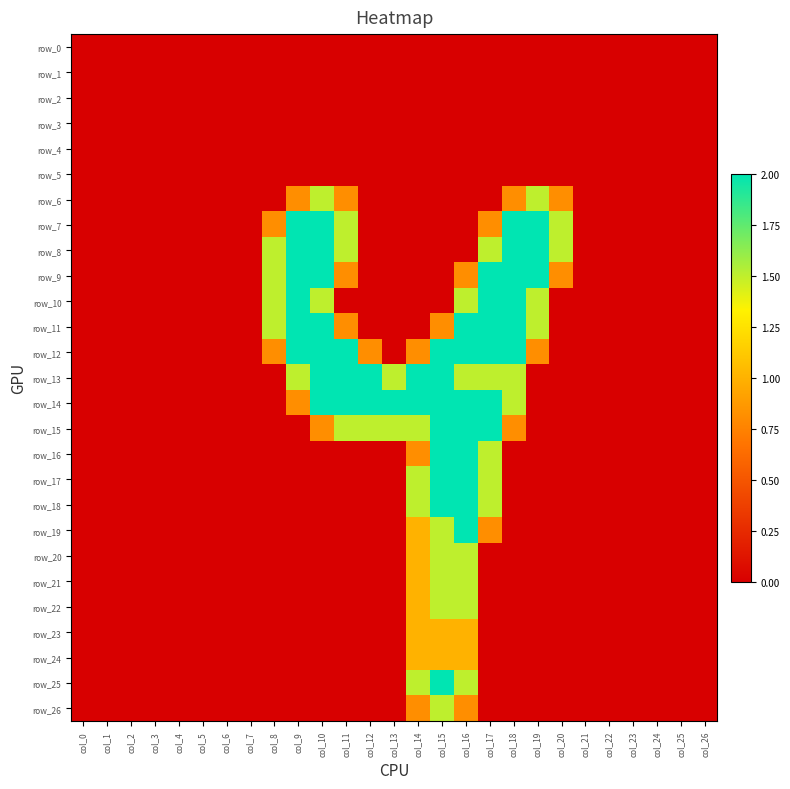

List the series in order of their peak value, lowest first.

row_0, row_1, row_2, row_3, row_4, row_5, row_23, row_24, row_6, row_20, row_21, row_22, row_26, row_7, row_8, row_9, row_10, row_11, row_12, row_13, row_14, row_15, row_16, row_17, row_18, row_19, row_25